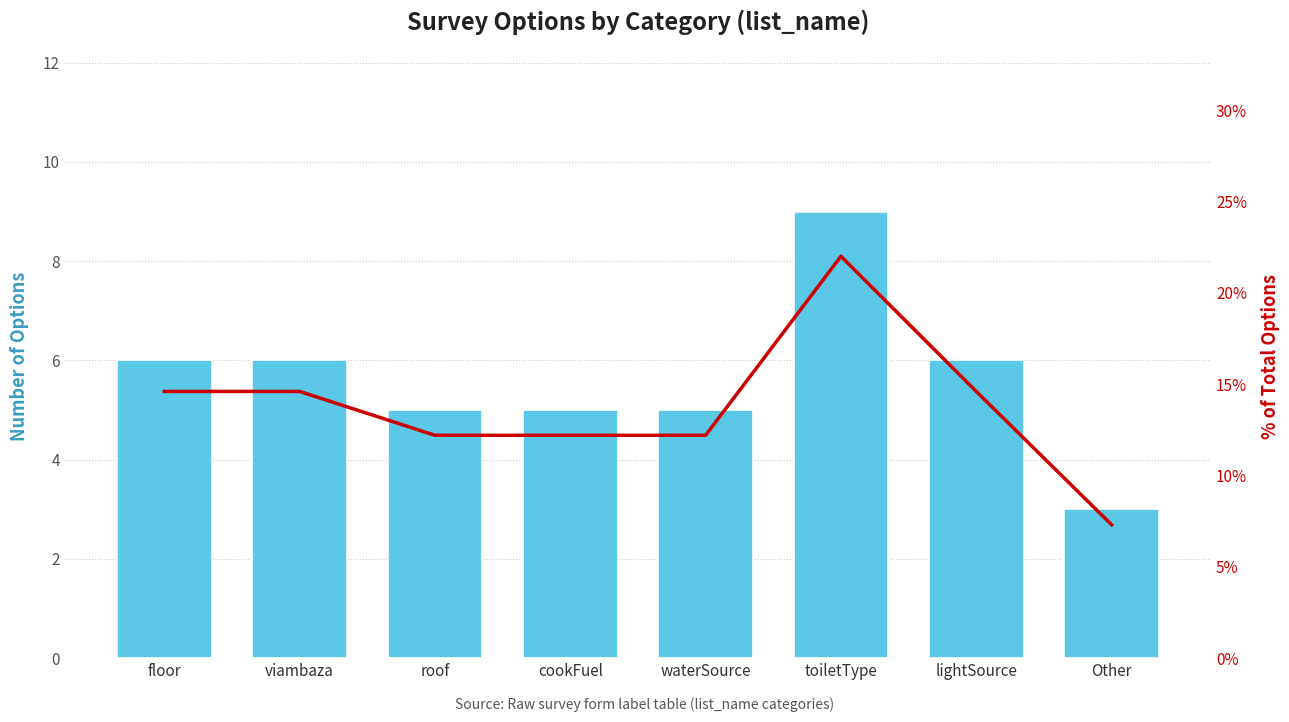

Reading left to right, what are all the values shown in this chart?

Number of Options: 6.0	6.0	5.0	5.0	5.0	9.0	6.0	3.0
% of Total Options: 14.6	14.6	12.2	12.2	12.2	22.0	14.6	7.3